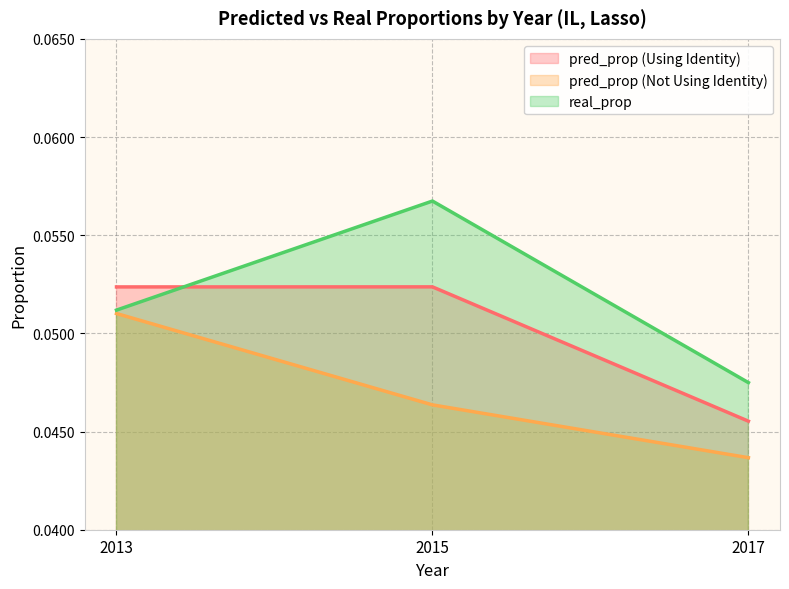

Which series has the largest total across all categories?

real_prop